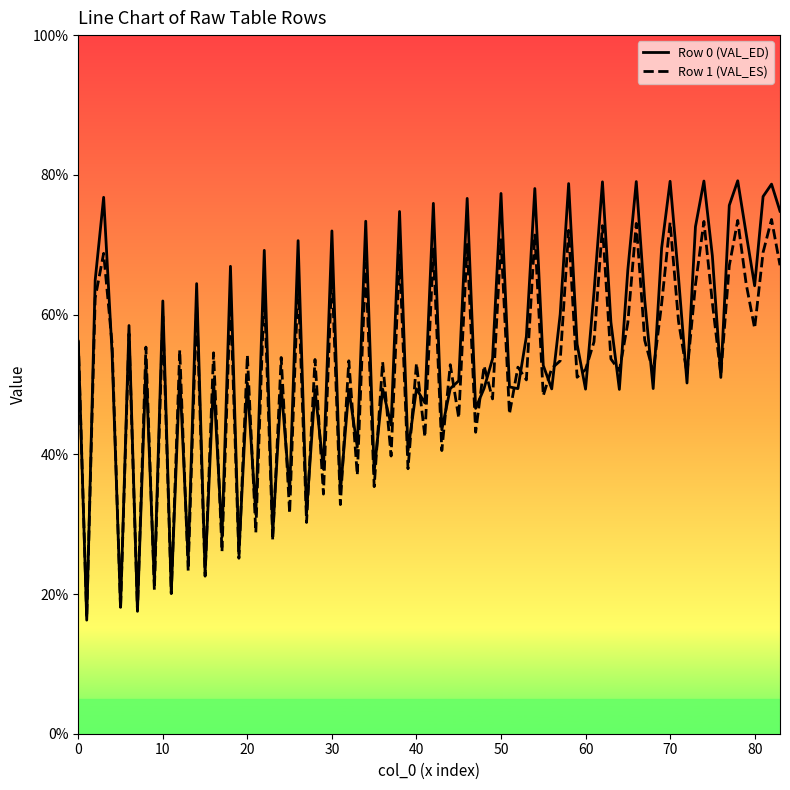

What is the minimum value shown in the chart?

16.3